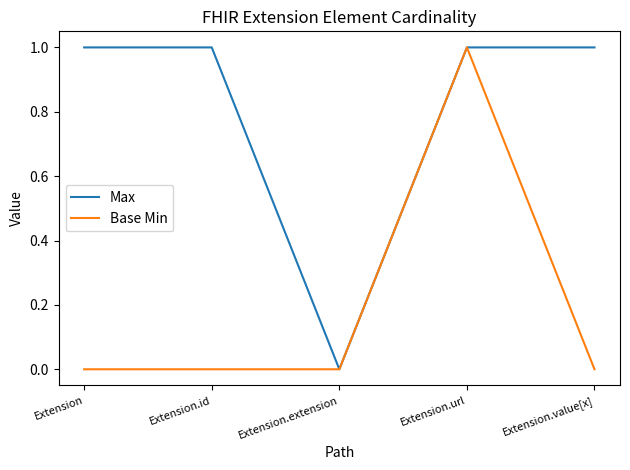

Rank the series at Extension.id from lowest to highest value.

Base Min, Max